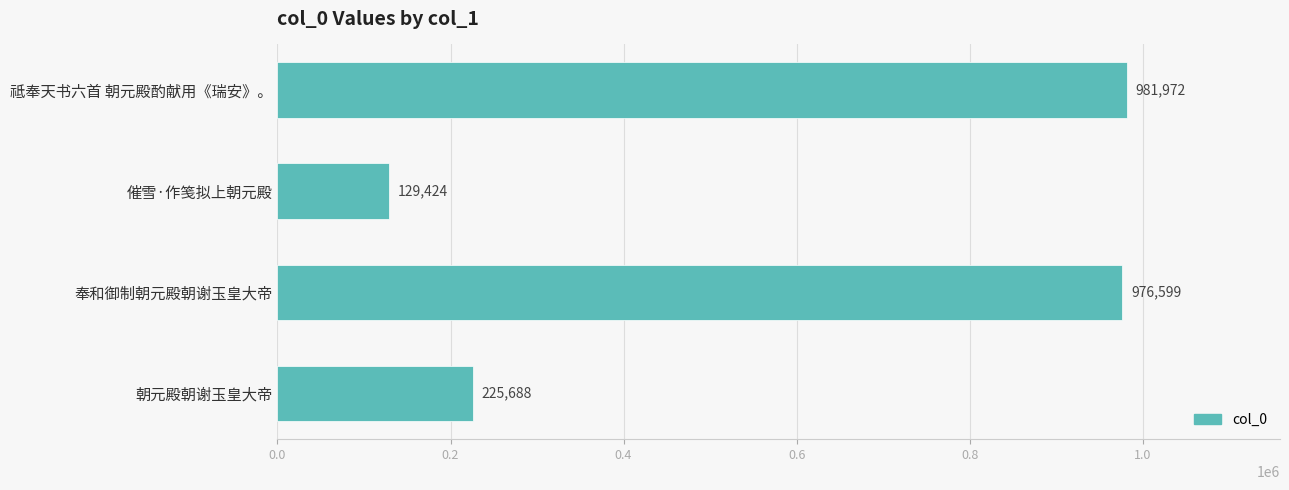

List the labels in order of value, smallest first.

催雪·作笺拟上朝元殿, 朝元殿朝谢玉皇大帝, 奉和御制朝元殿朝谢玉皇大帝, 祗奉天书六首 朝元殿酌献用《瑞安》。